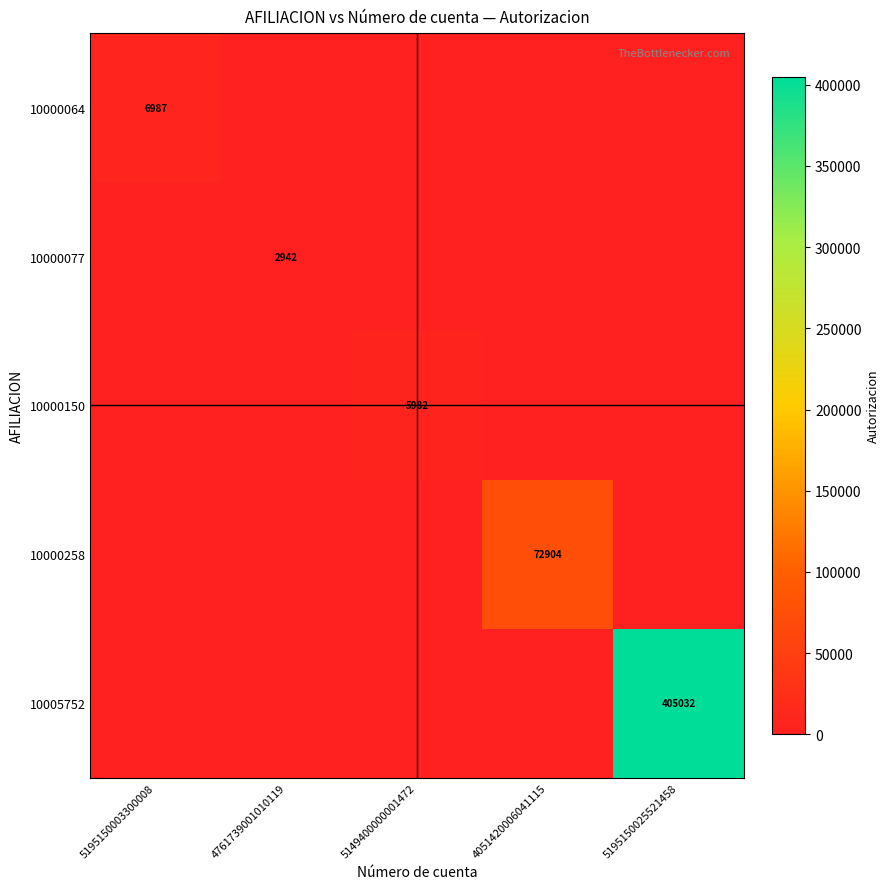

What is the spread (max minus min) of values at 4051420006041115?

72904